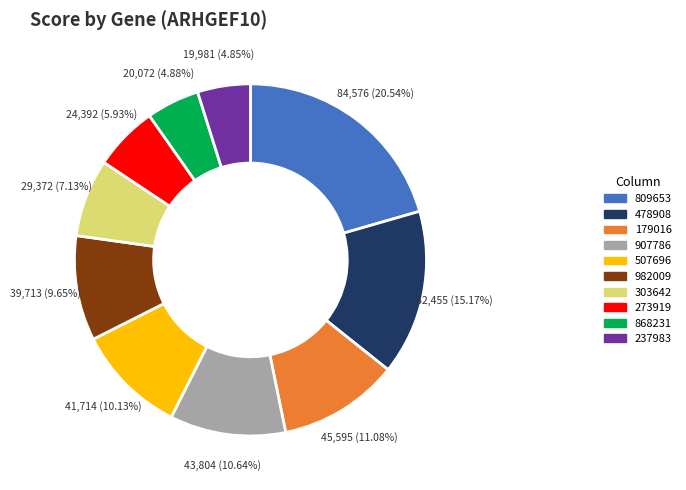

Which slice is the largest?

809653